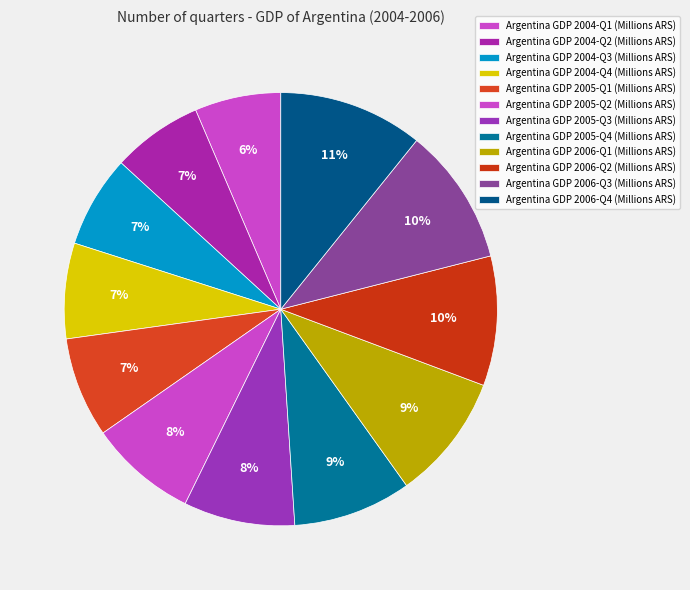

Is there any slice that represents more than half of the pie?

No